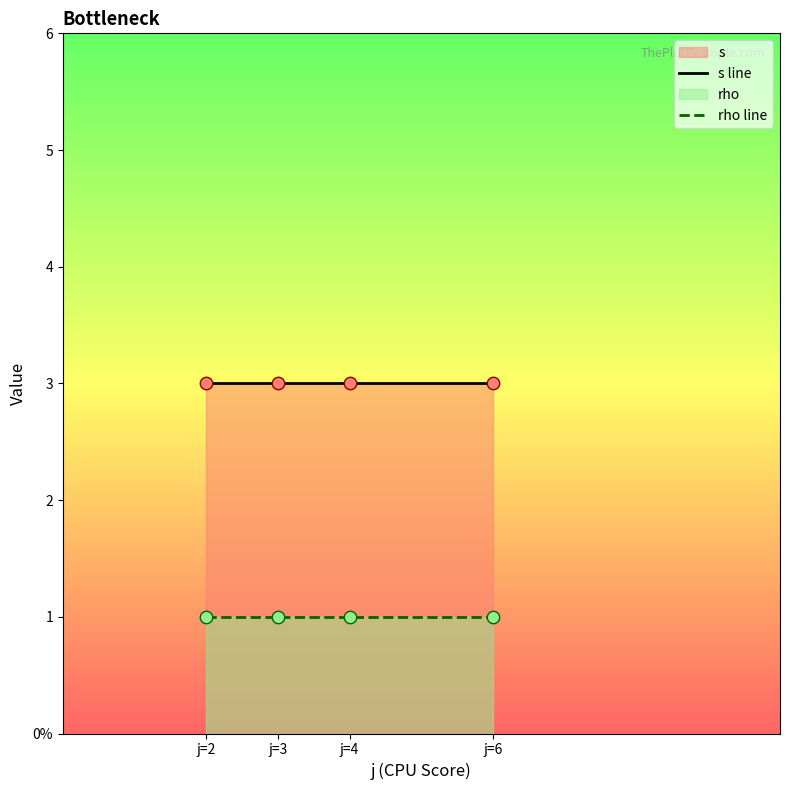

Which series has the widest spread of Y values?

s line